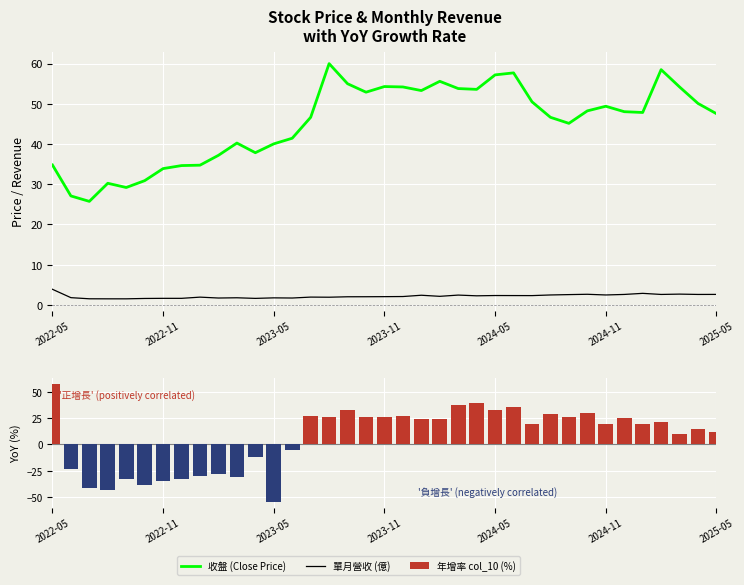

Is the value of 單月營收 (億) at 12 greater than the value of 收盤 (Close Price) at 25?

No